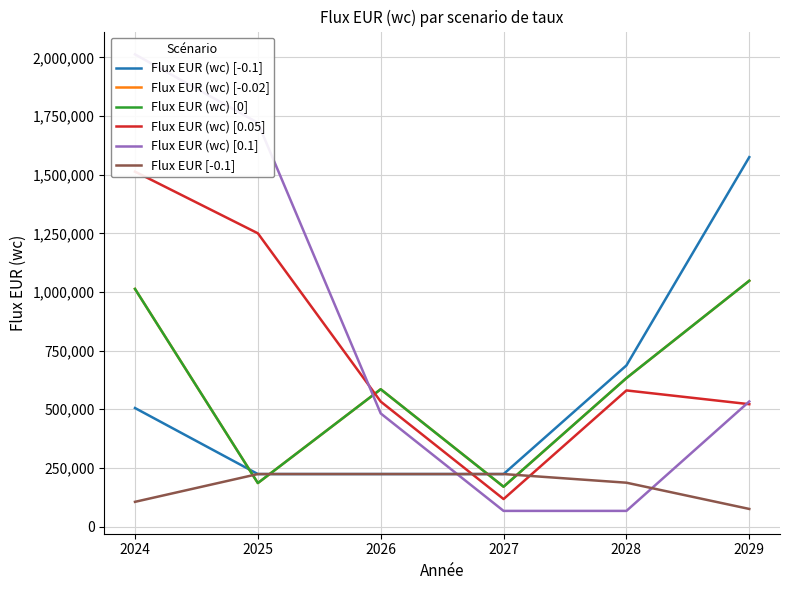

Rank the series by their maximum value, from lowest to highest.

Flux EUR [-0.1], Flux EUR (wc) [-0.02], Flux EUR (wc) [0], Flux EUR (wc) [0.05], Flux EUR (wc) [-0.1], Flux EUR (wc) [0.1]